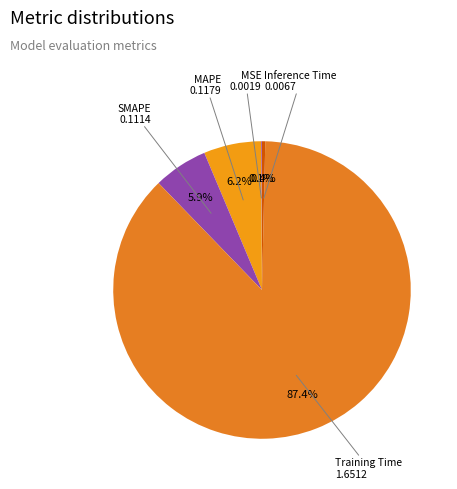

Which category has the biggest portion of the pie?

Training Time